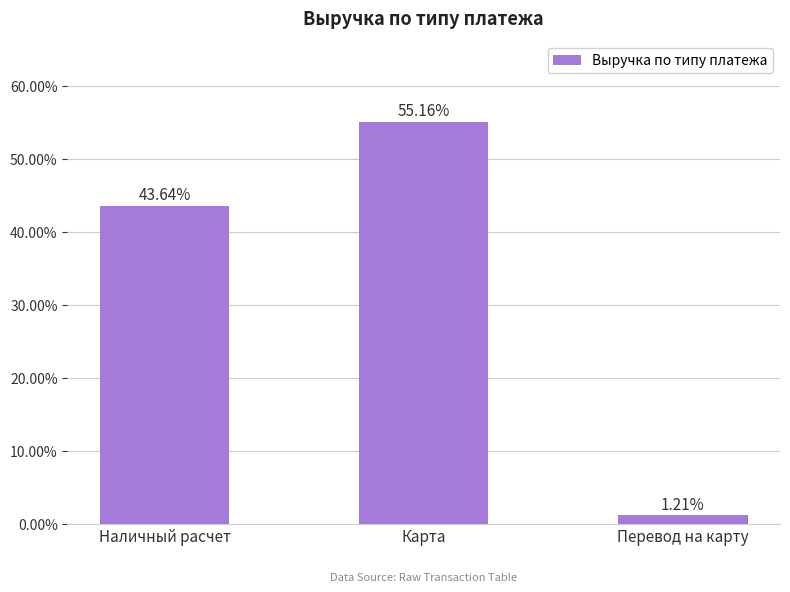

Which label corresponds to the largest value in the chart?

Карта